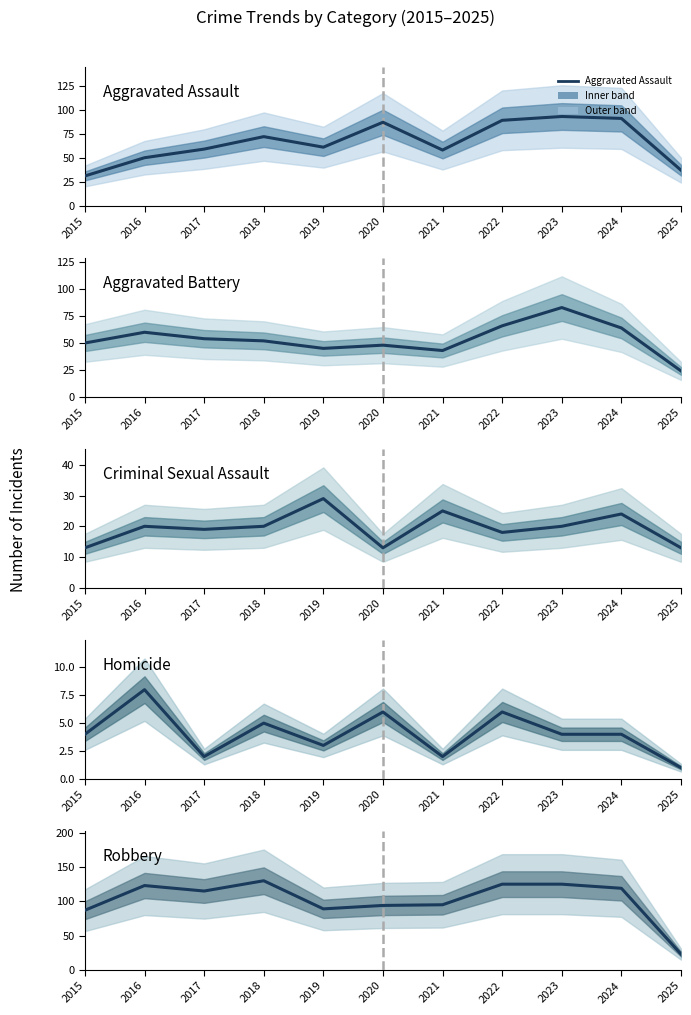

True or false: Criminal Sexual Assault and Robbery intersect in this chart.

False